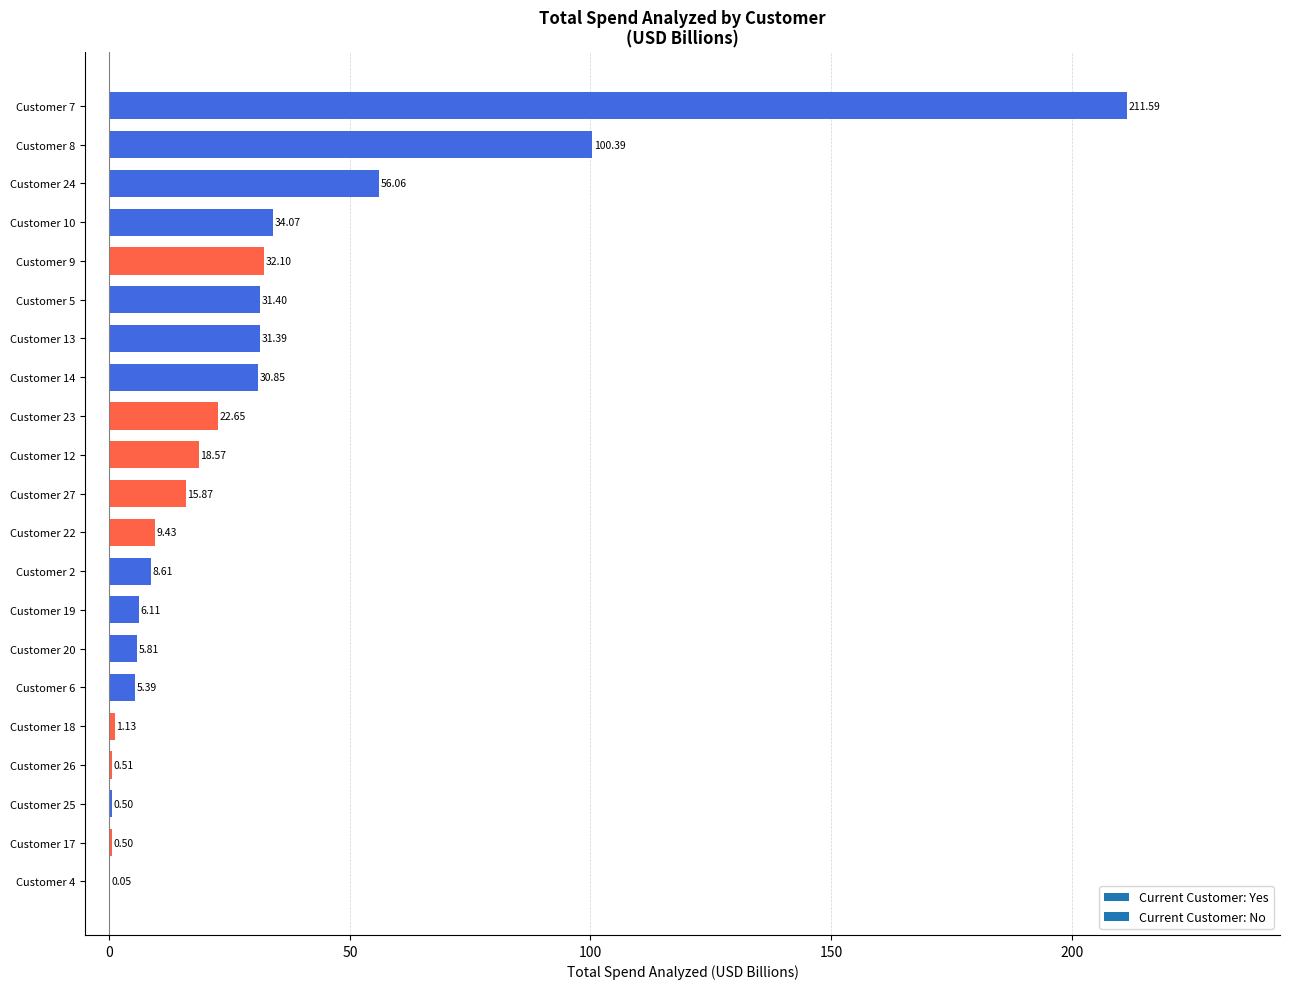

Between Customer 20 and Customer 8, which is larger?

Customer 8